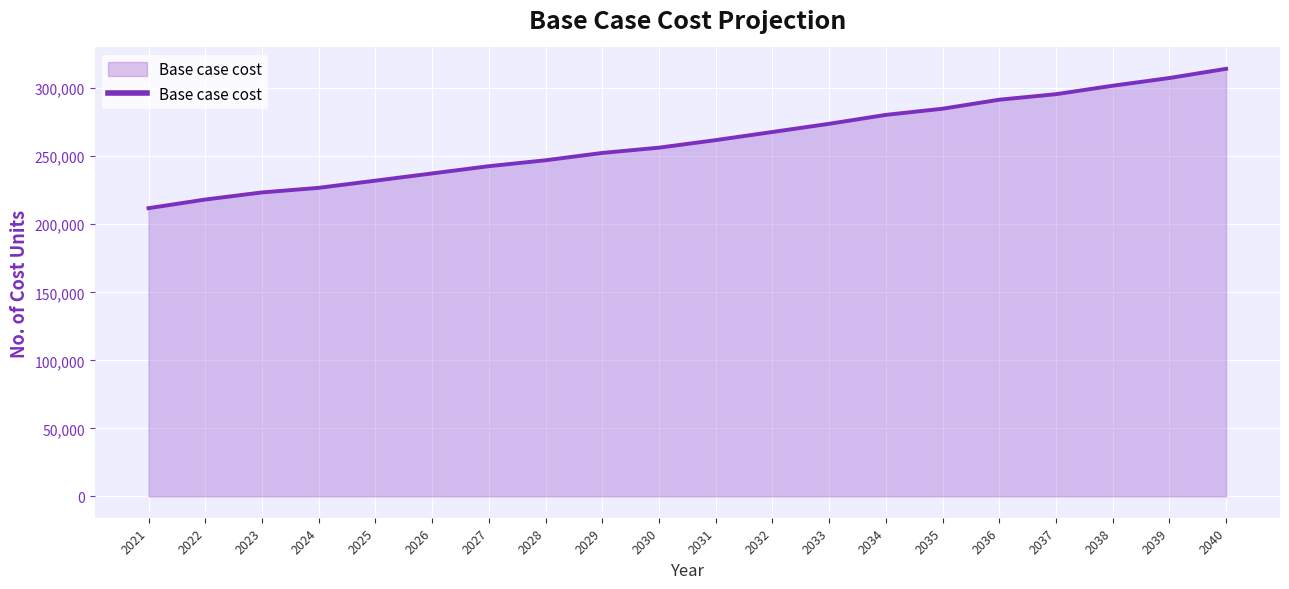

What is the difference between the values at 2038 and 2022?

83667.1